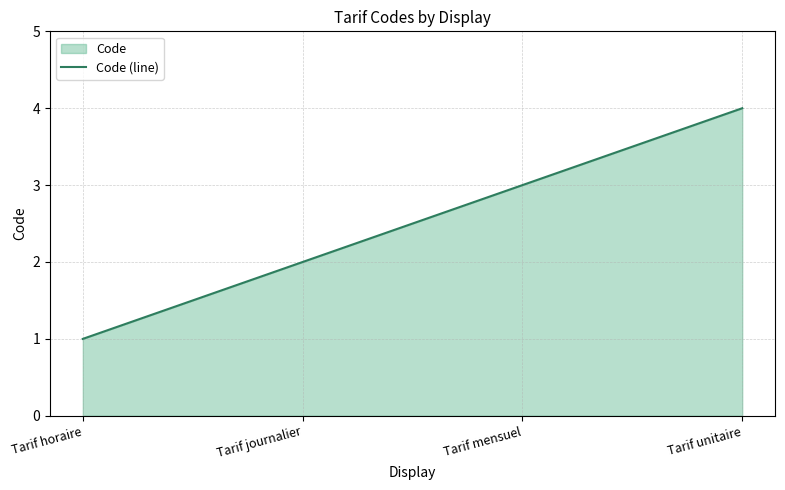

Between Tarif horaire and Tarif mensuel, which is larger?

Tarif mensuel